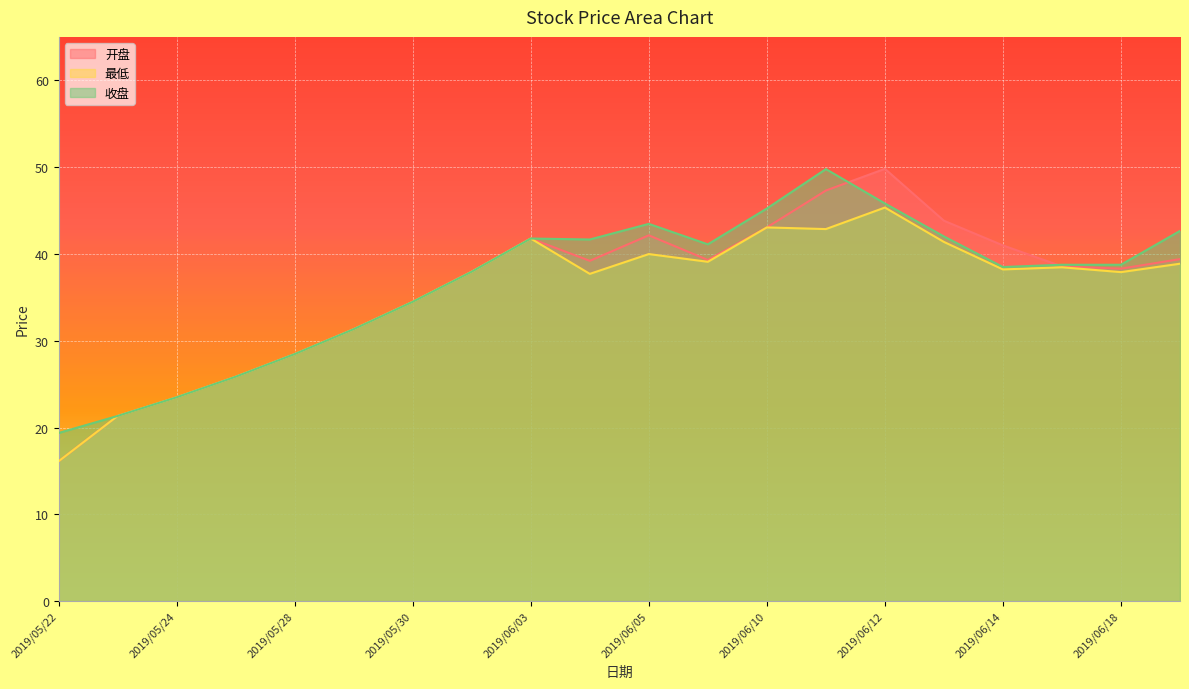

How many lines are shown in the chart?

3